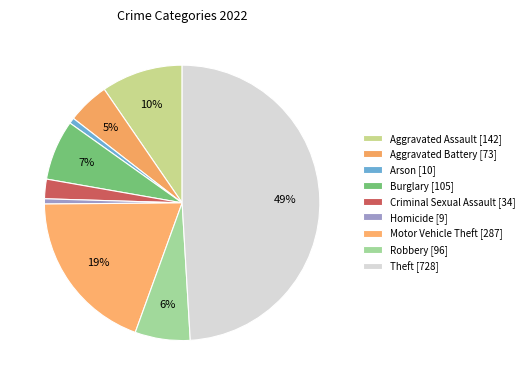

Between Motor Vehicle Theft and Aggravated Assault, which is larger?

Motor Vehicle Theft